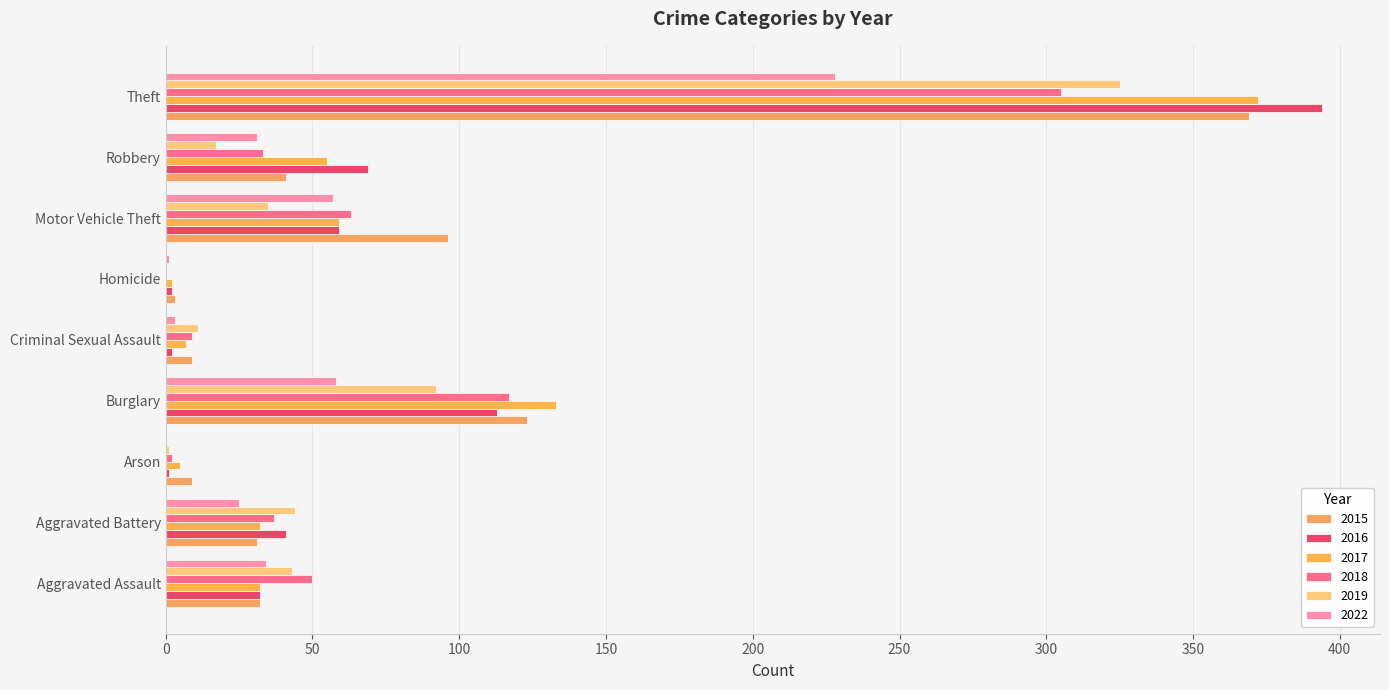

Count the number of categories in the chart.

9